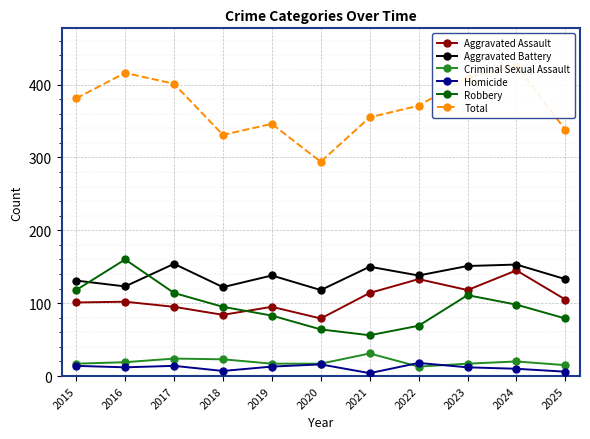

The value of Robbery at 2016 is 160. True or false?

True